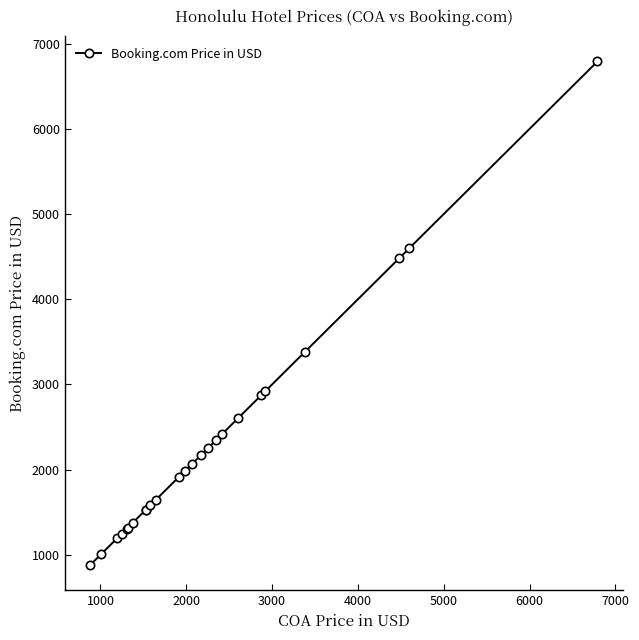

What is the greatest value displayed?

6792